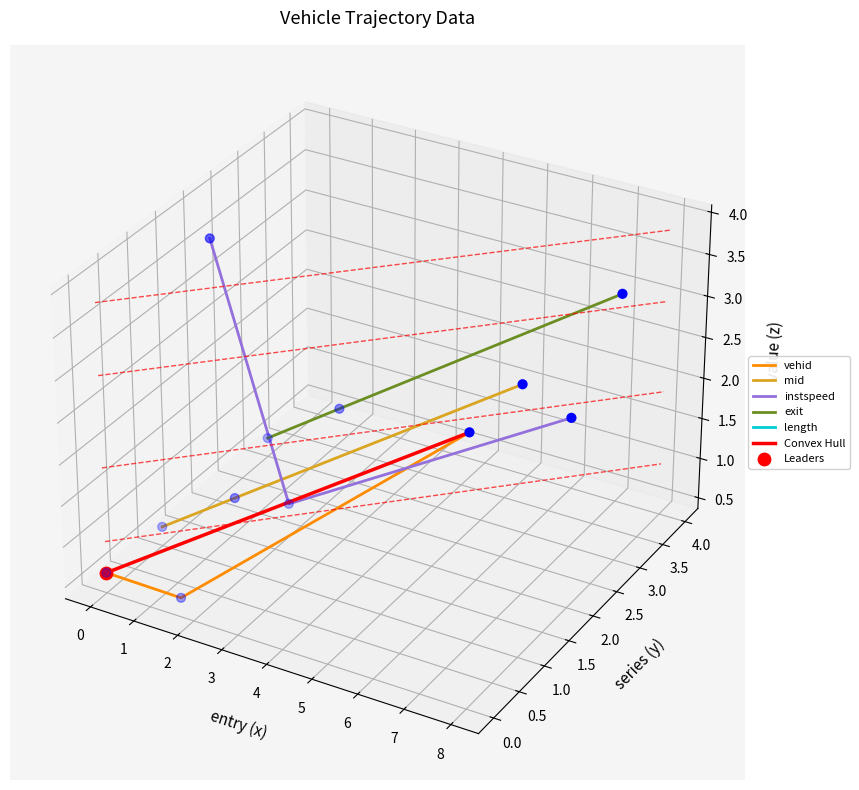

Is the value of exit at 1592.0 greater than the value of vehid at 4450.0?

Yes